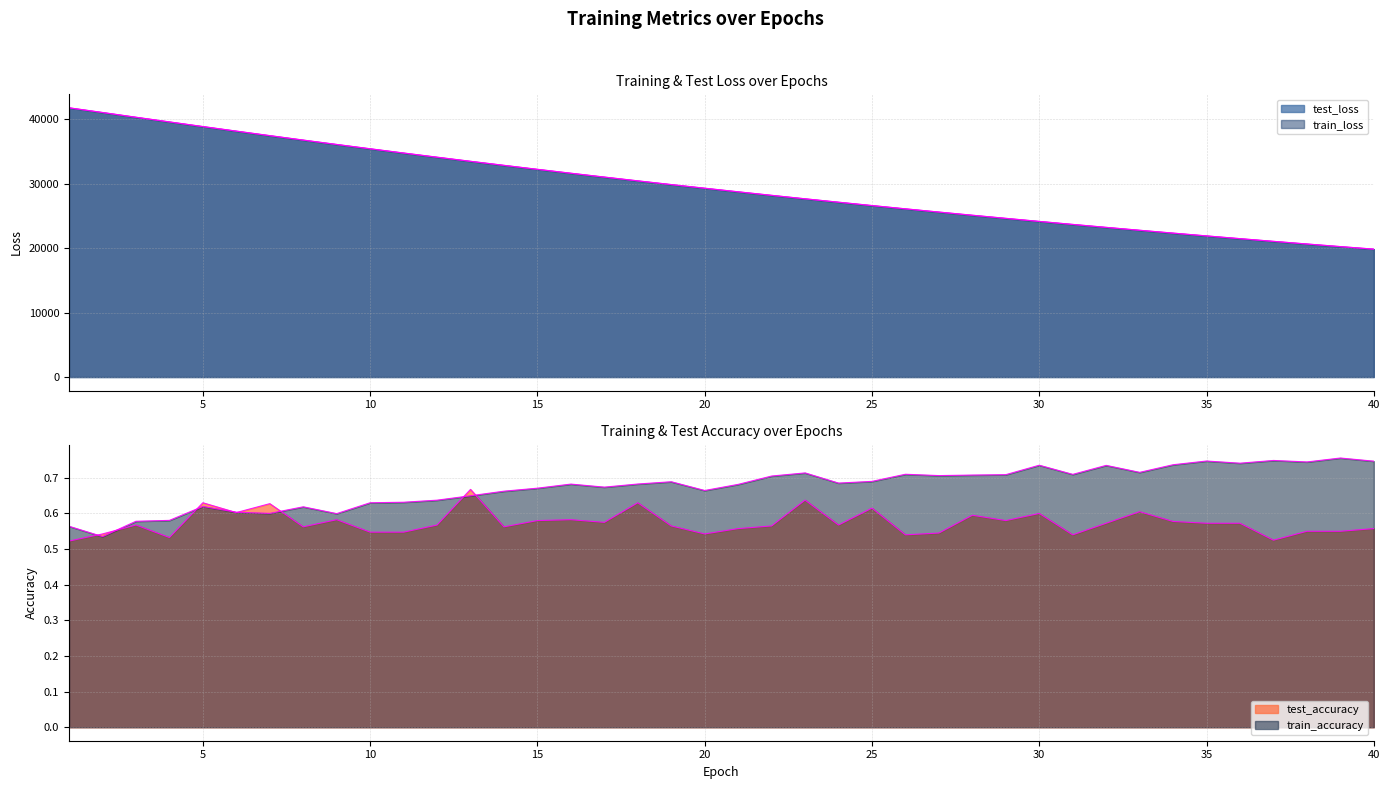

Rank the series by their maximum value, from highest to lowest.

test_loss, train_loss, train_accuracy, test_accuracy